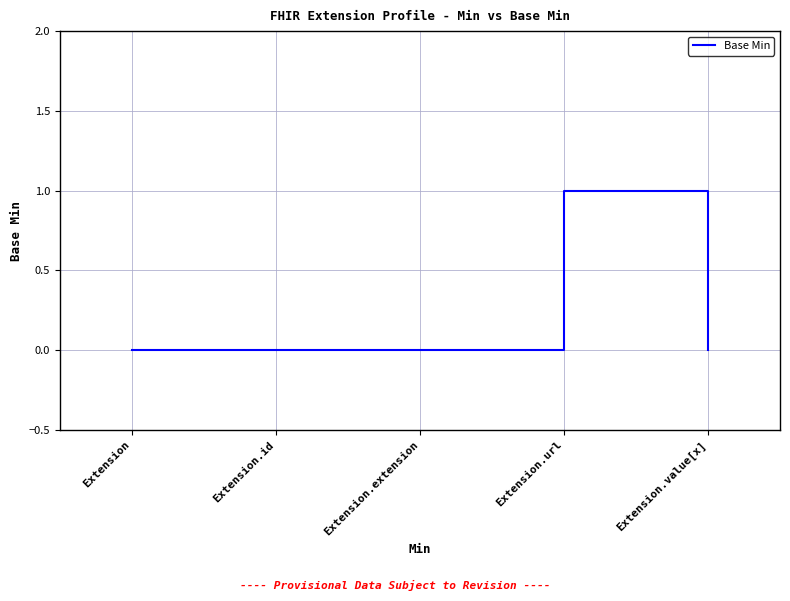

Is this an area chart (filled region under the line)?

No